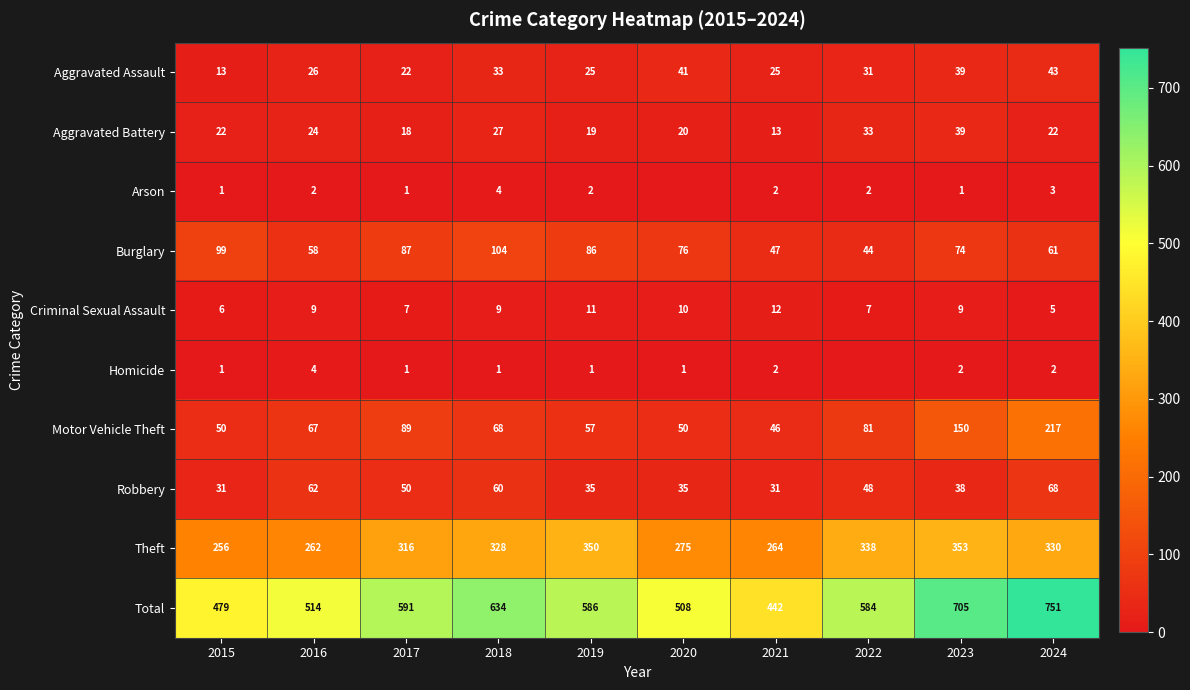

The value of Homicide at 2019 is 0. True or false?

False